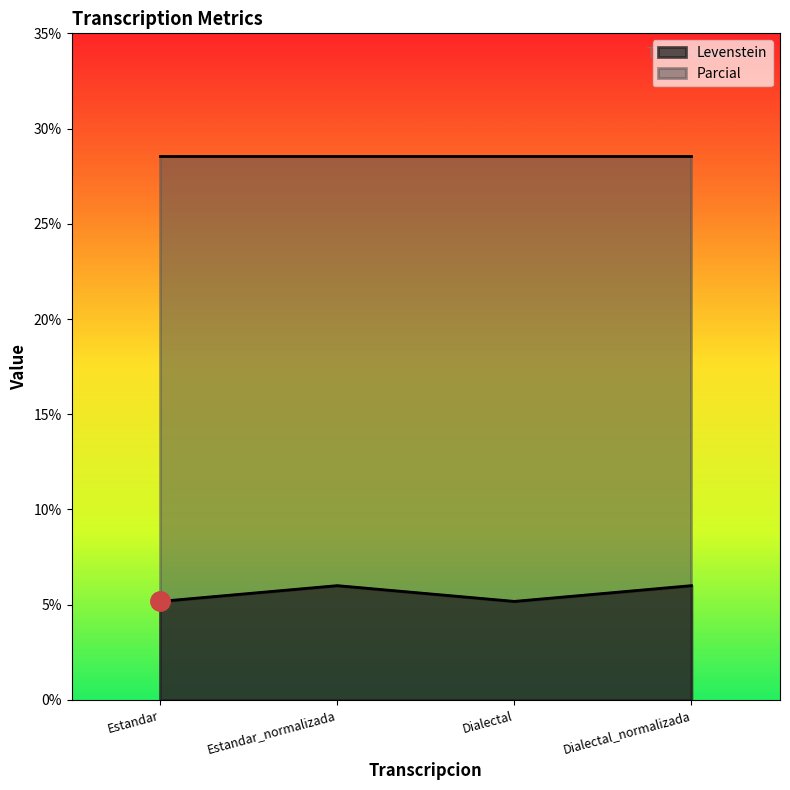

How many lines are shown in the chart?

2